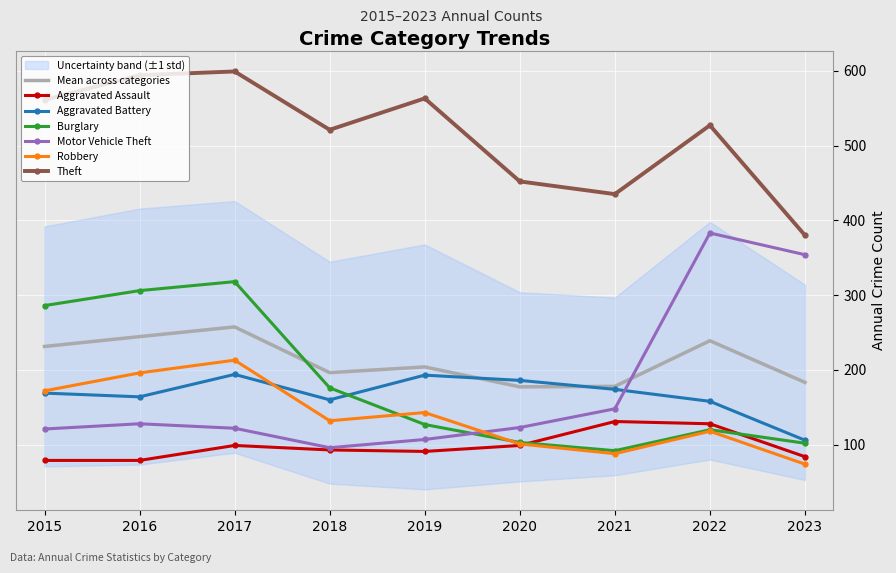

Which series has the widest spread of values?

Motor Vehicle Theft